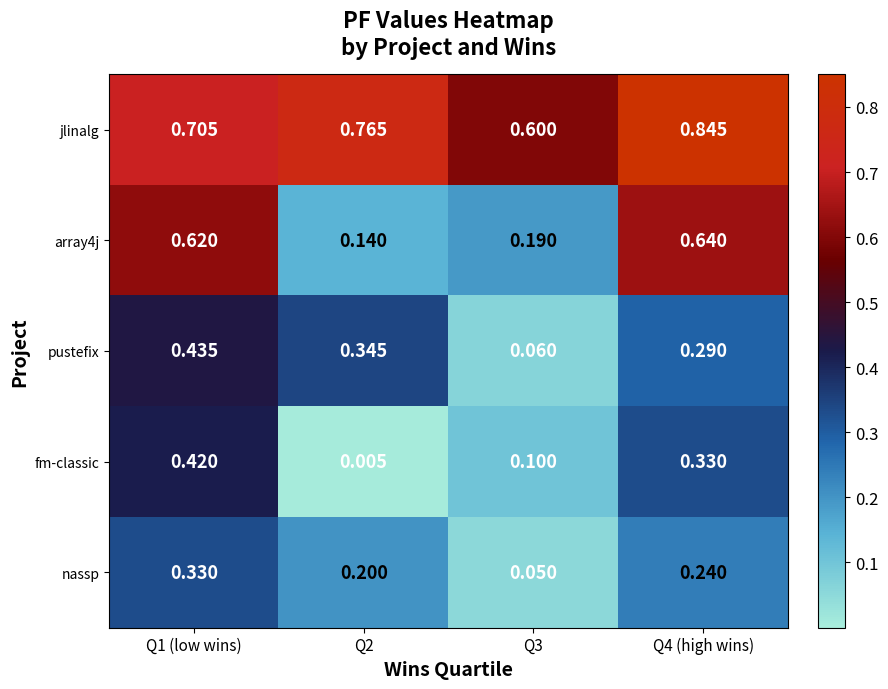

Is the value of jlinalg at Q2 greater than the value of pustefix at Q2?

Yes